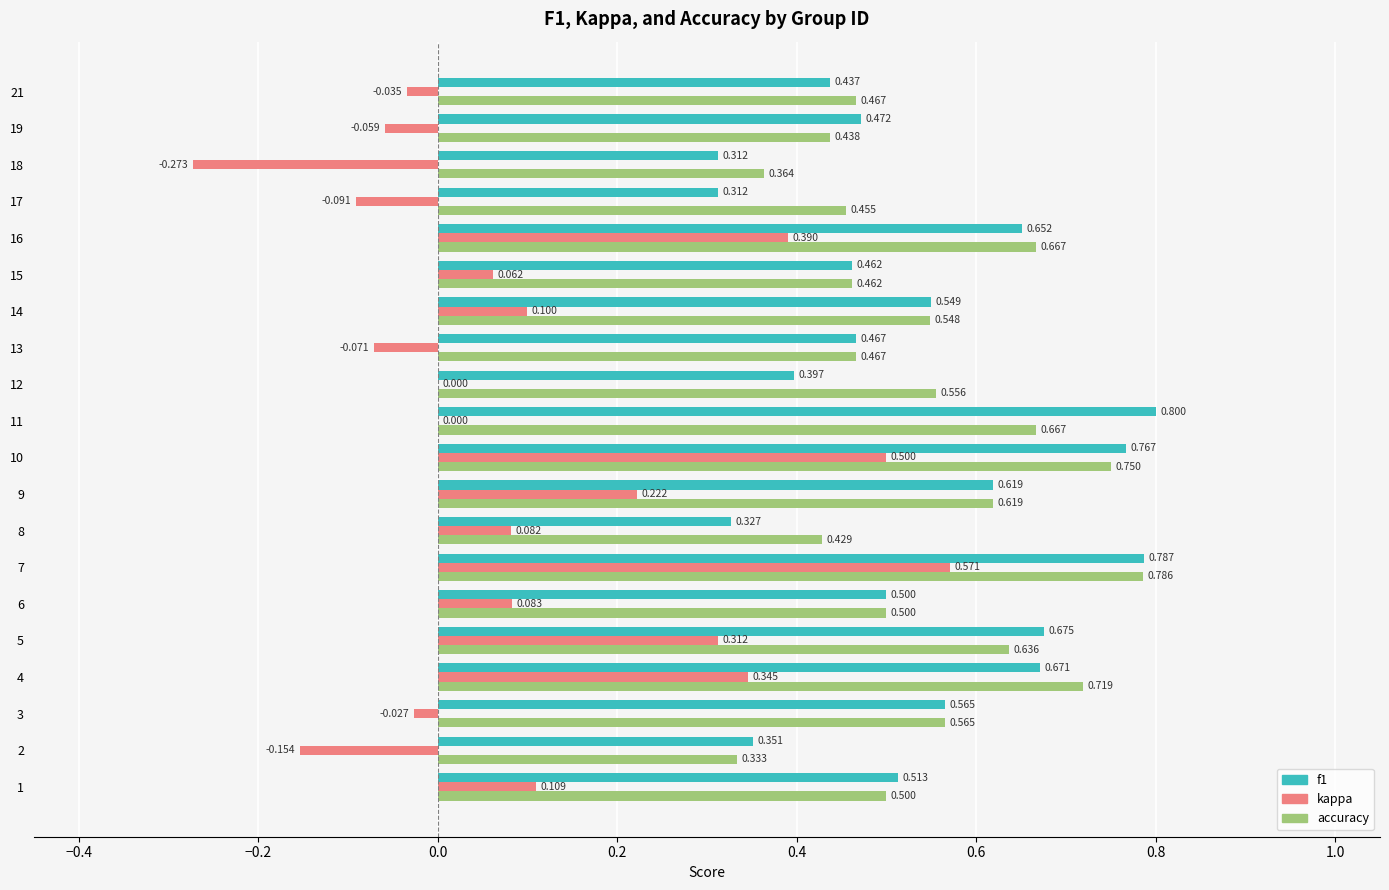

Between 9 and 21, which series saw the biggest shift?

kappa